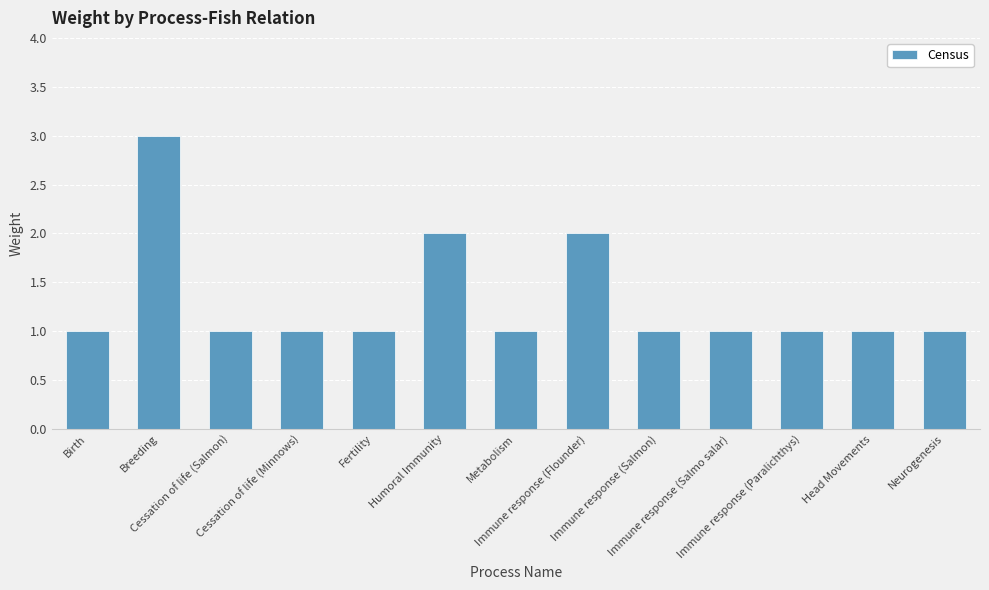

What is the ratio of the value at Head Movements to the value at Breeding?

0.3